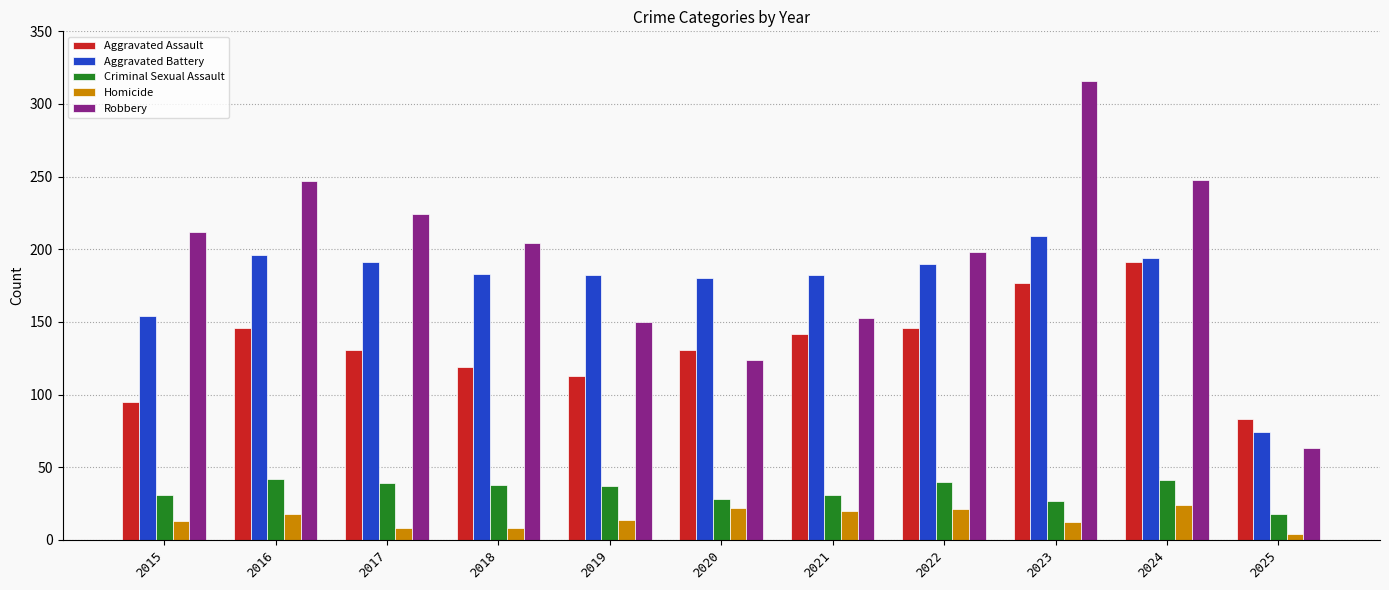

The value of Aggravated Battery at 2019 is 182. True or false?

True